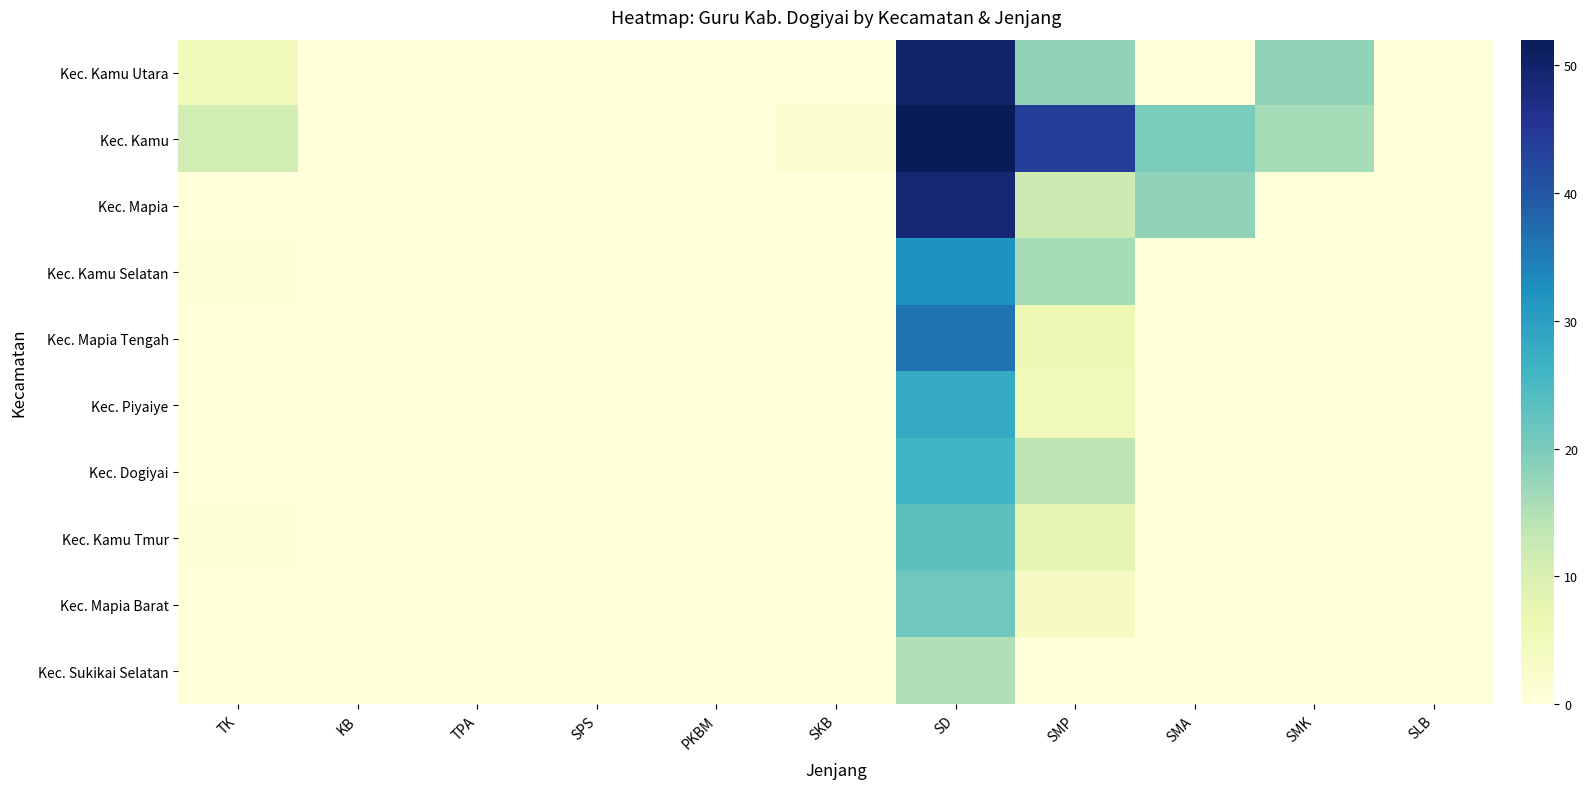

Reading left to right, extract all data points from this chart.

Kec. Kamu Utara: TK=5	KB=0	TPA=0	SPS=0	PKBM=0	SKB=0	SD=50	SMP=18	SMA=0	SMK=18	SLB=0
Kec. Kamu: TK=11	KB=0	TPA=0	SPS=0	PKBM=0	SKB=2	SD=52	SMP=44	SMA=20	SMK=16	SLB=0
Kec. Mapia: TK=0	KB=0	TPA=0	SPS=0	PKBM=0	SKB=0	SD=49	SMP=12	SMA=18	SMK=0	SLB=0
Kec. Kamu Selatan: TK=1	KB=0	TPA=0	SPS=0	PKBM=0	SKB=0	SD=32	SMP=16	SMA=0	SMK=0	SLB=0
Kec. Mapia Tengah: TK=0	KB=0	TPA=0	SPS=0	PKBM=0	SKB=0	SD=36	SMP=6	SMA=0	SMK=0	SLB=0
Kec. Piyaiye: TK=0	KB=0	TPA=0	SPS=0	PKBM=0	SKB=0	SD=28	SMP=5	SMA=0	SMK=0	SLB=0
Kec. Dogiyai: TK=0	KB=0	TPA=0	SPS=0	PKBM=0	SKB=0	SD=26	SMP=14	SMA=0	SMK=0	SLB=0
Kec. Kamu Tmur: TK=1	KB=0	TPA=0	SPS=0	PKBM=0	SKB=0	SD=23	SMP=8	SMA=0	SMK=0	SLB=0
Kec. Mapia Barat: TK=0	KB=0	TPA=0	SPS=0	PKBM=0	SKB=0	SD=21	SMP=4	SMA=0	SMK=0	SLB=0
Kec. Sukikai Selatan: TK=0	KB=0	TPA=0	SPS=0	PKBM=0	SKB=0	SD=15	SMP=0	SMA=0	SMK=0	SLB=0